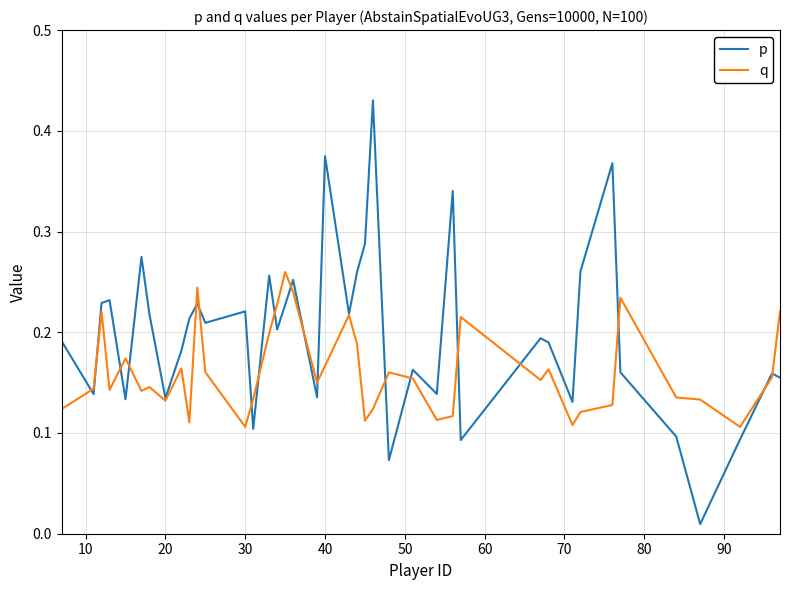

Which series has the largest total across all categories?

p